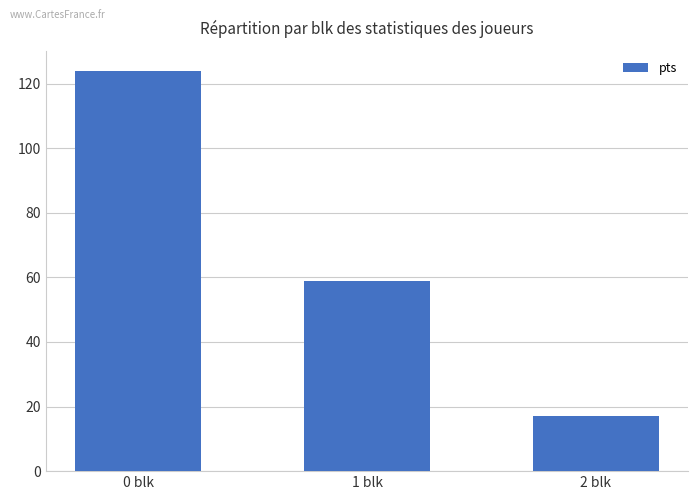

Rank the categories by value from lowest to highest.

2 blk, 1 blk, 0 blk